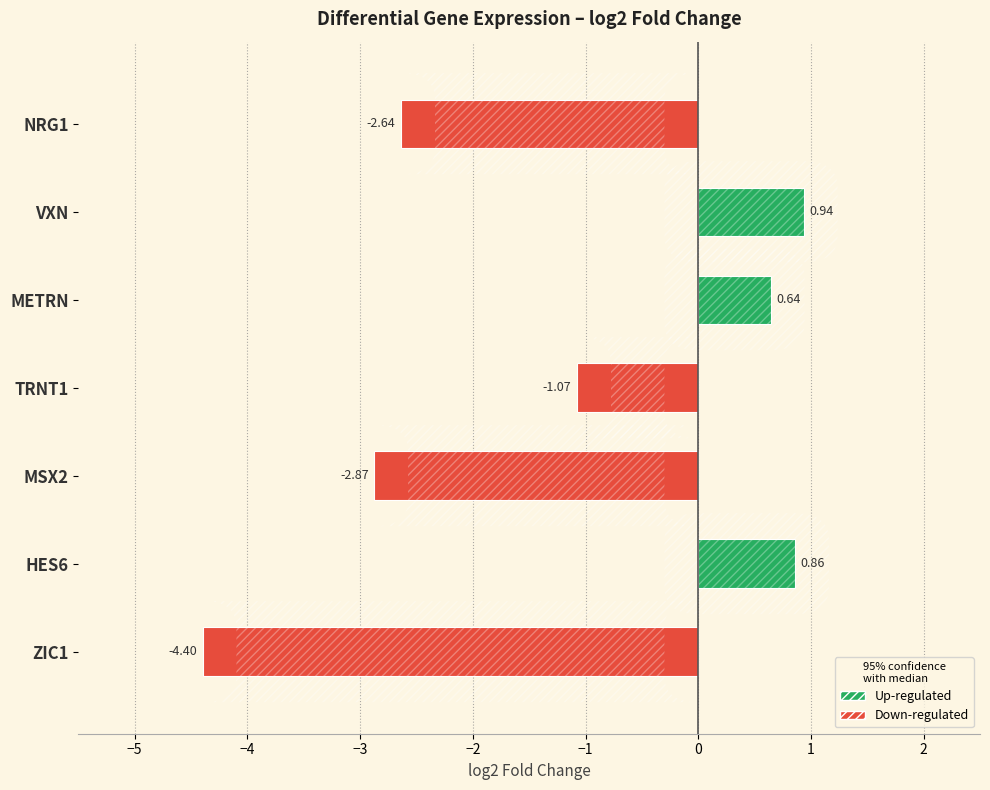

List the labels in order of value, largest first.

VXN, HES6, METRN, TRNT1, NRG1, MSX2, ZIC1